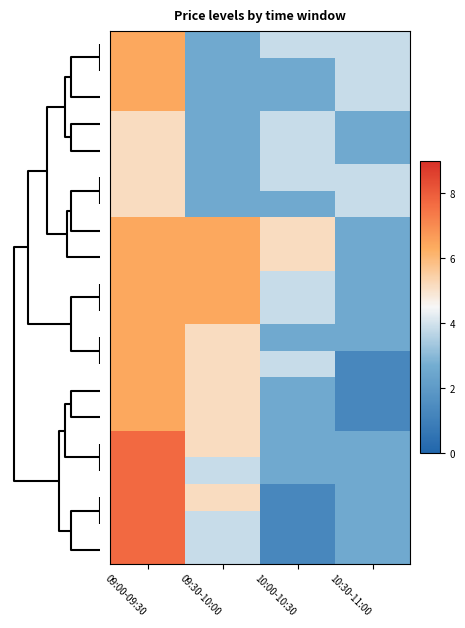

At how many categories does at least one series exceed 7?

1